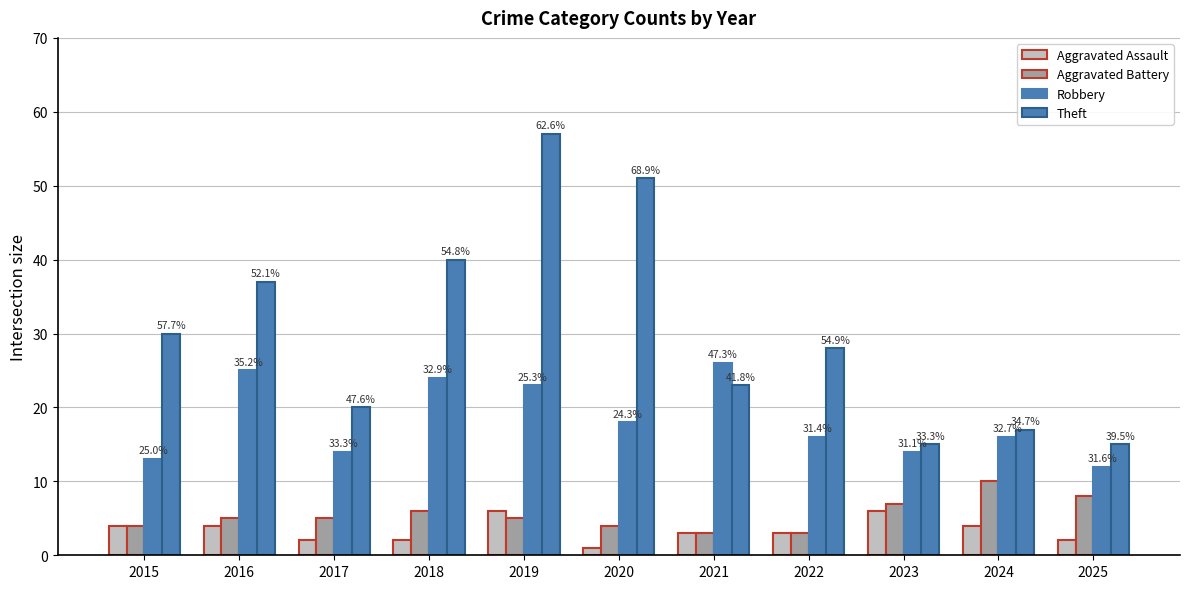

What is the value of the Aggravated Assault bar at the 2nd from the left?

4